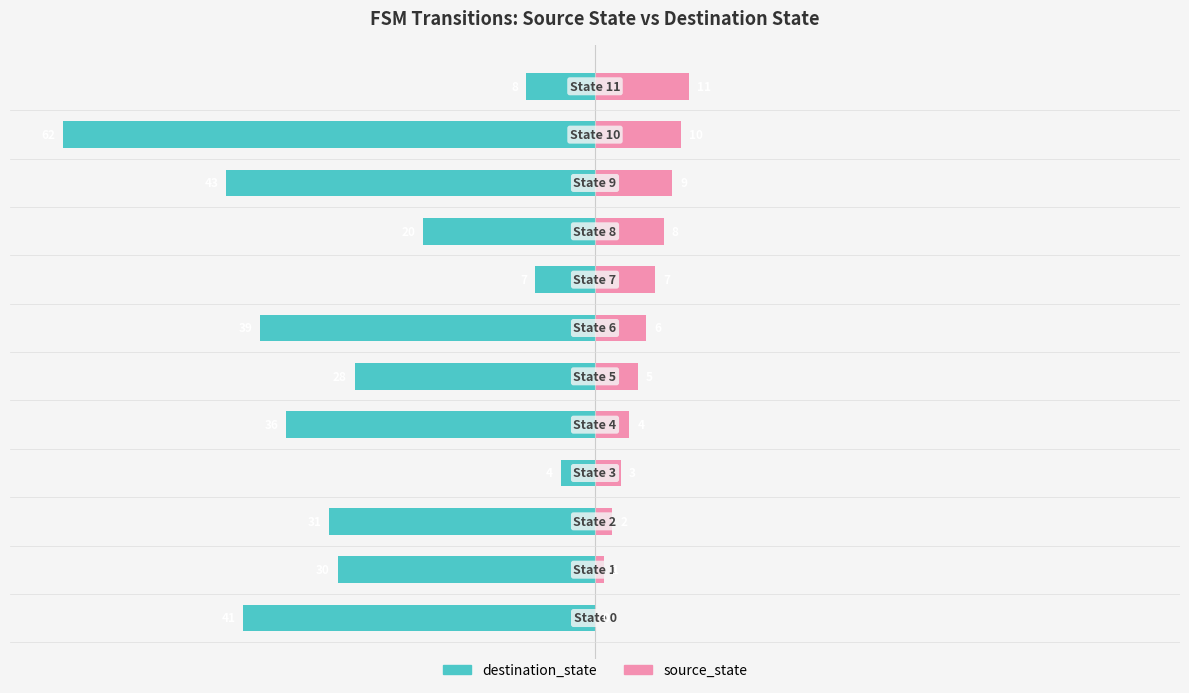

Reading left to right, what are all the values shown in this chart?

destination_state: 0=-66.1	1=-48.4	2=-50.0	3=-6.5	4=-58.1	5=-45.2	6=-62.9	7=-11.3	8=-32.3	9=-69.4	10=-100.0	11=-12.9
source_state: 0=0.0	1=1.6	2=3.2	3=4.8	4=6.5	5=8.1	6=9.7	7=11.3	8=12.9	9=14.5	10=16.1	11=17.7